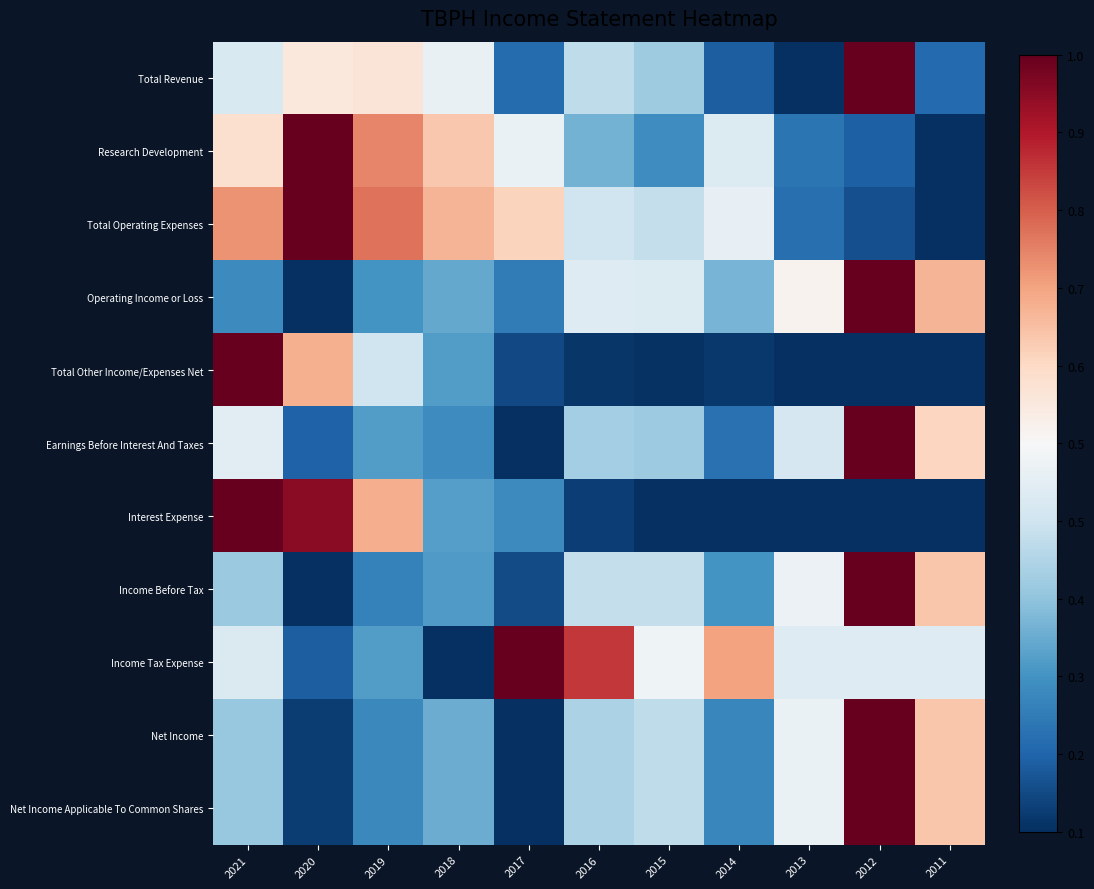

At how many categories does at least one series exceed 0?

11